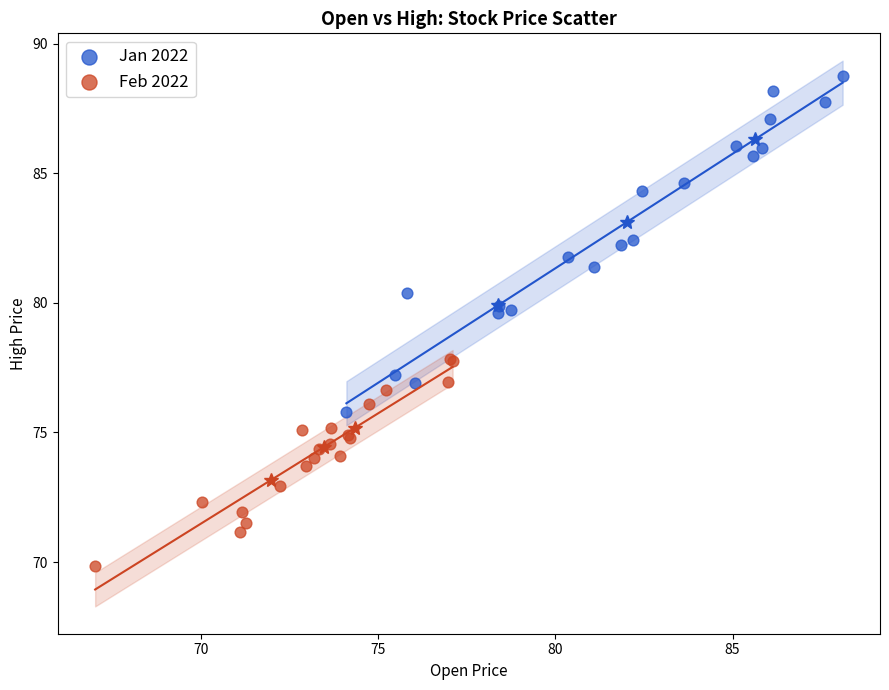

Which series reaches the maximum Y coordinate?

Jan 2022